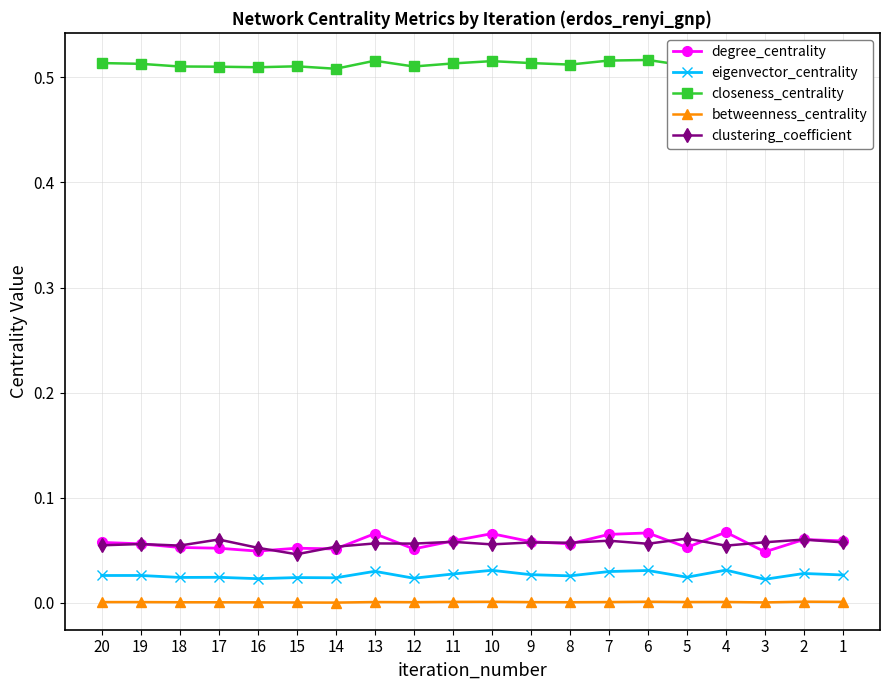

Is it true that degree_centrality equals 0.0 at 17?

False